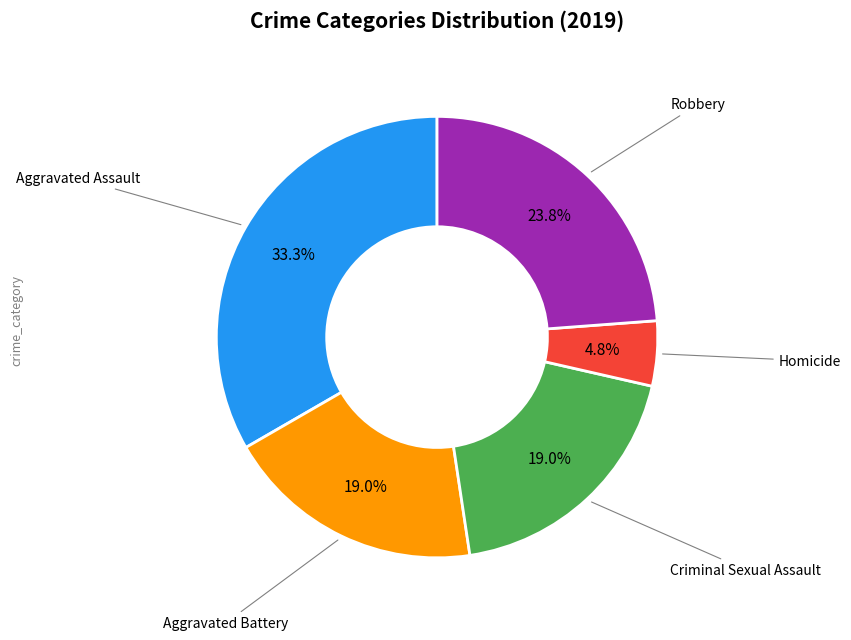

Is there a majority slice in this chart?

No